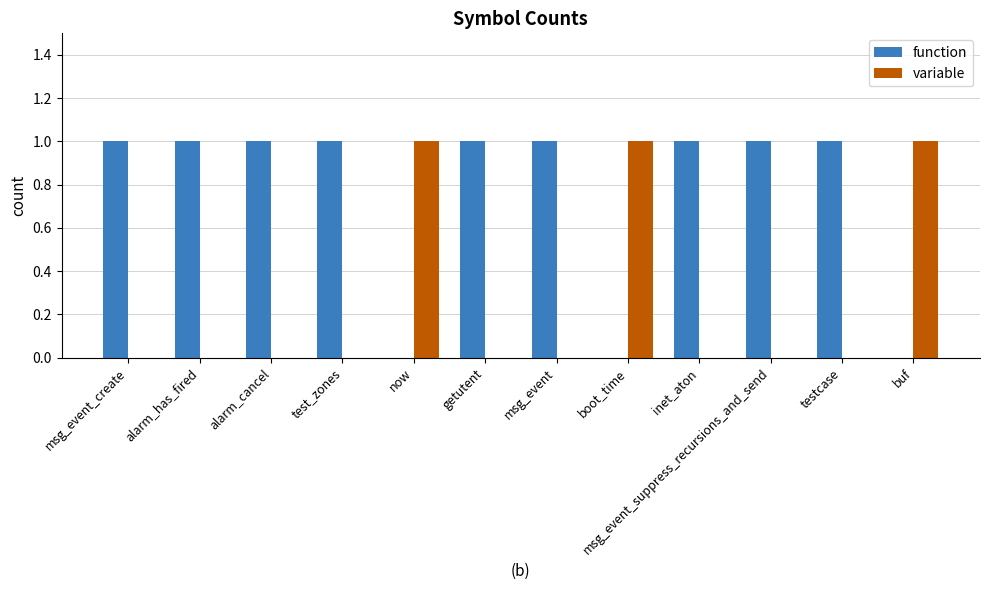

What are all the series names shown in the legend?

function, variable